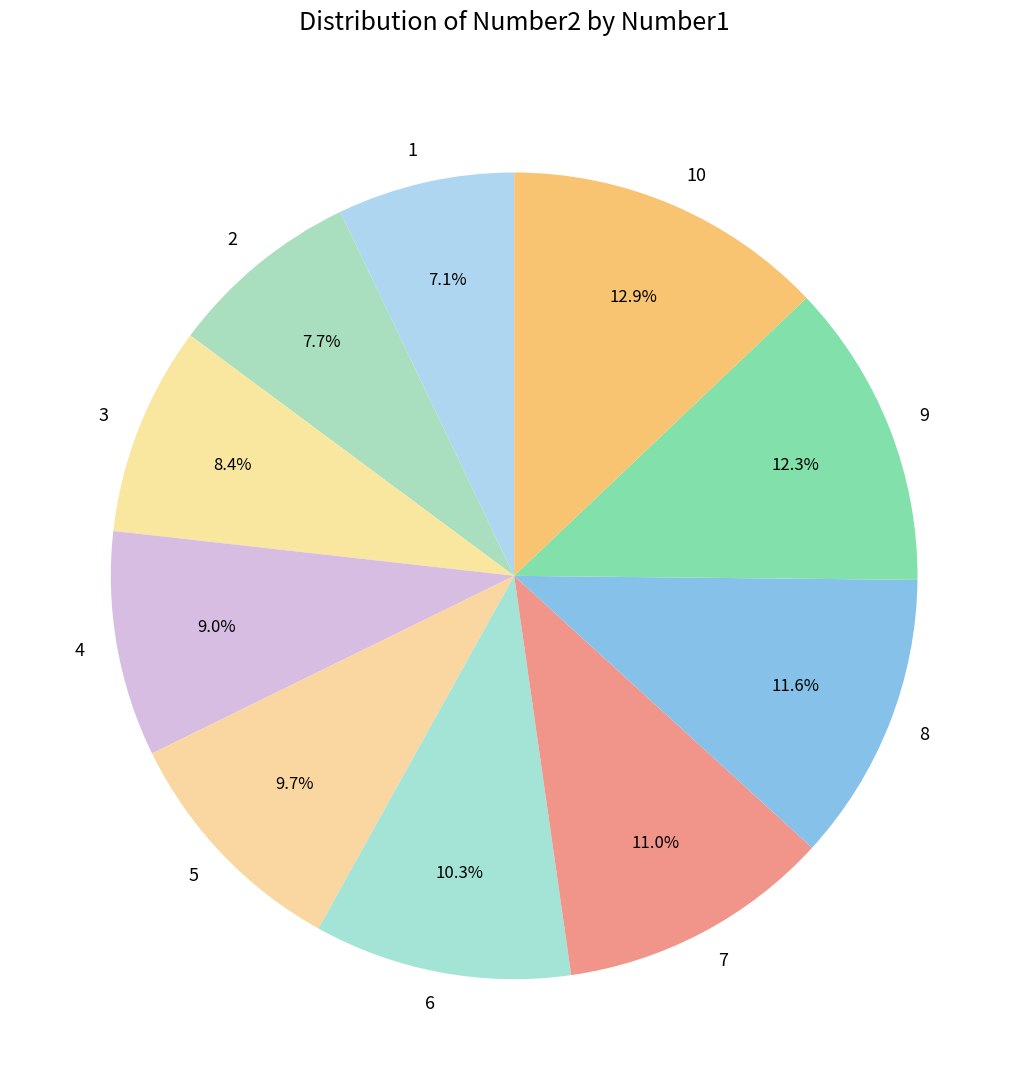

To the nearest percent, what percentage of the pie is 5?

10%